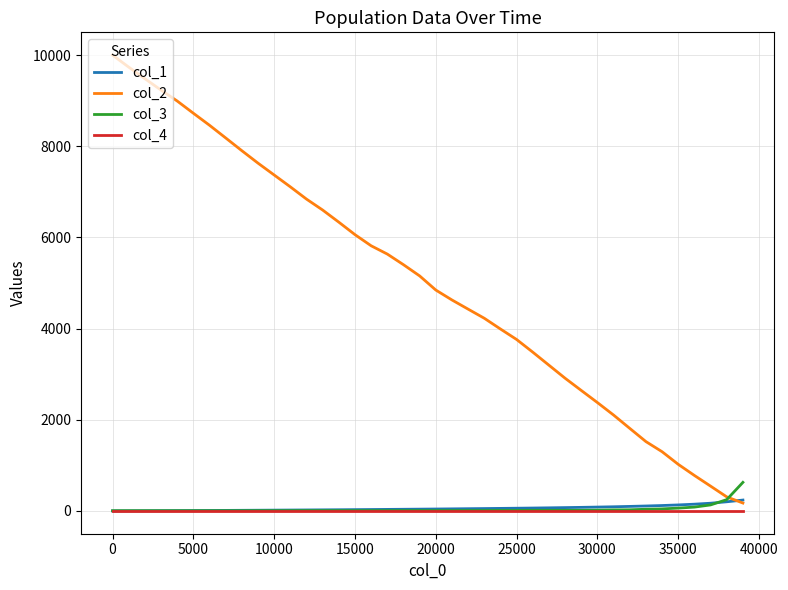

Which series has the largest total across all categories?

col_2